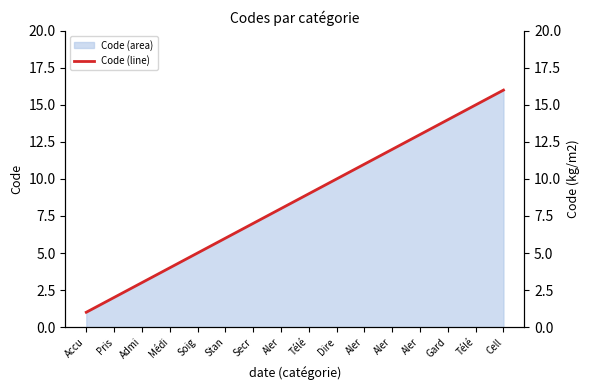

Reading left to right, what are all the values shown in this chart?

1	2	3	4	5	6	7	8	9	10	11	12	13	14	15	16